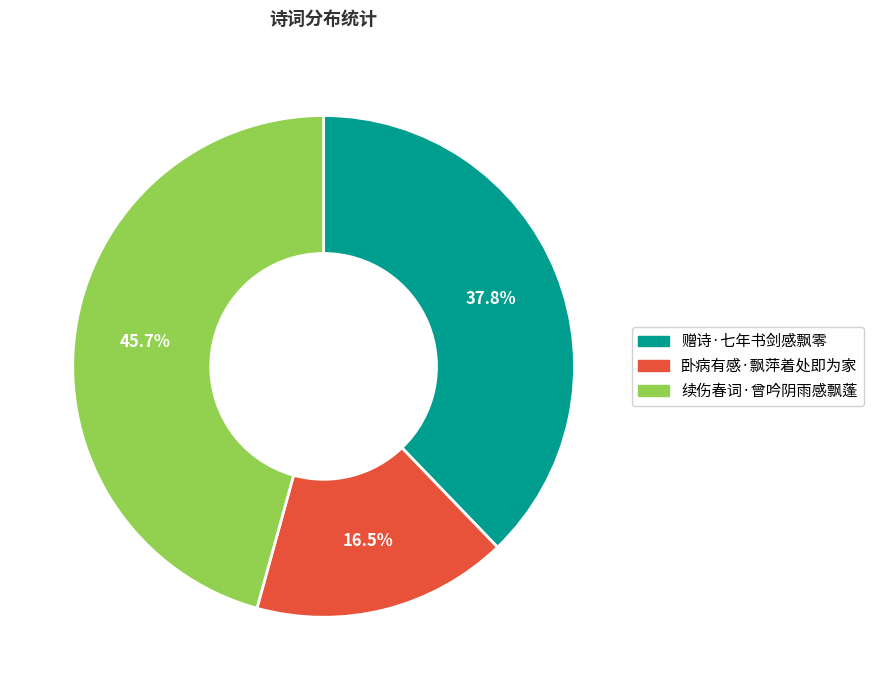

How many slices are in this pie chart?

3